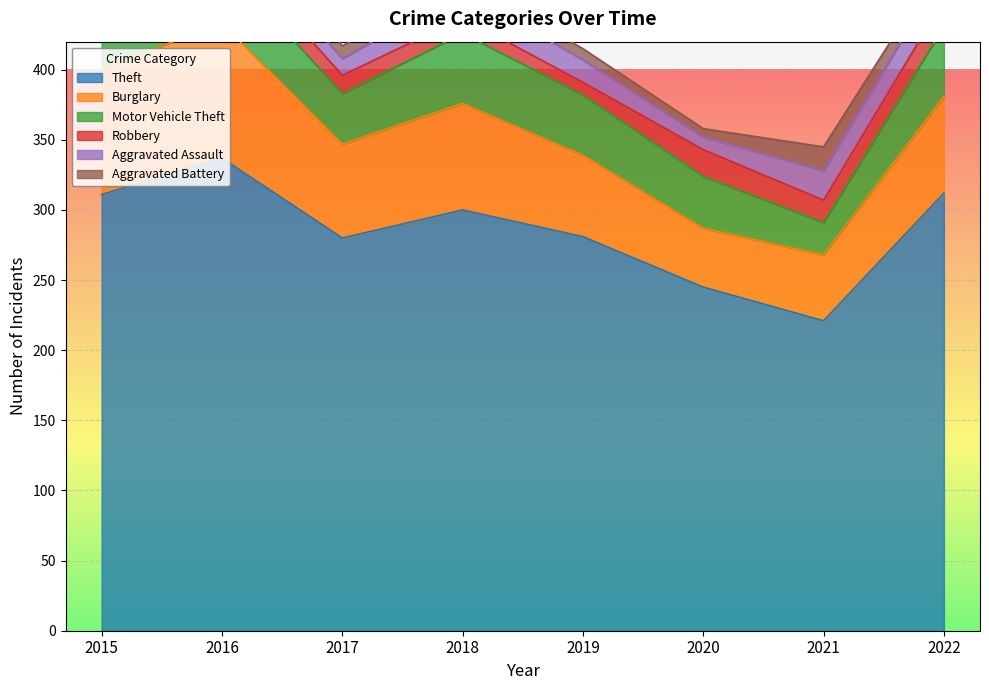

What is the sum of all Robbery values?

110